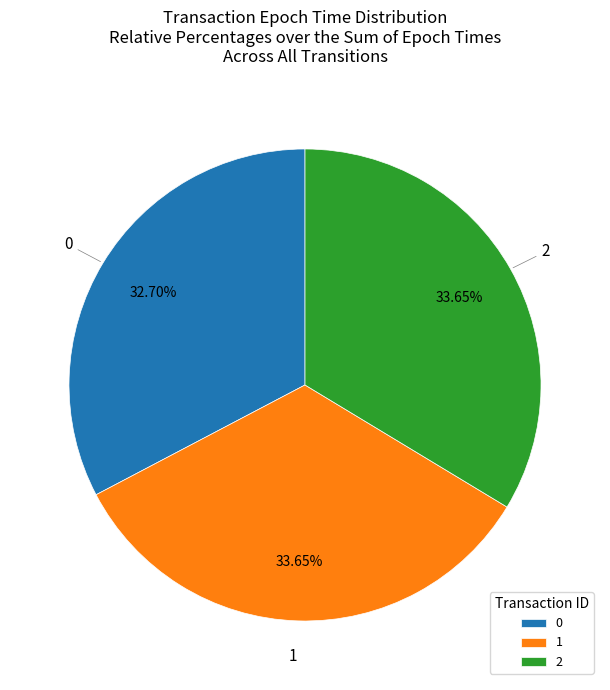

To the nearest percent, what percentage of the pie is 0?

33%